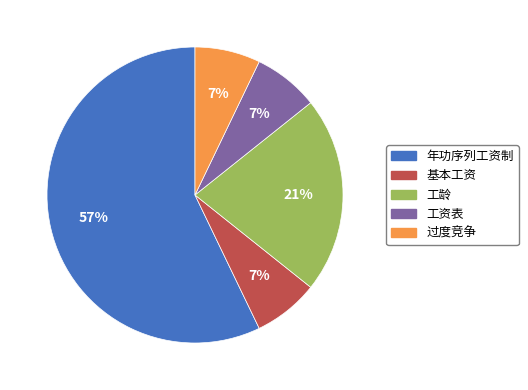

Which category has the biggest portion of the pie?

年功序列工资制